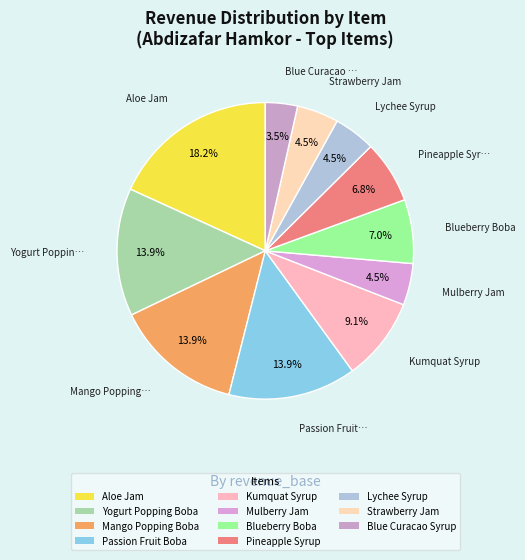

How many segments does this pie chart have?

11